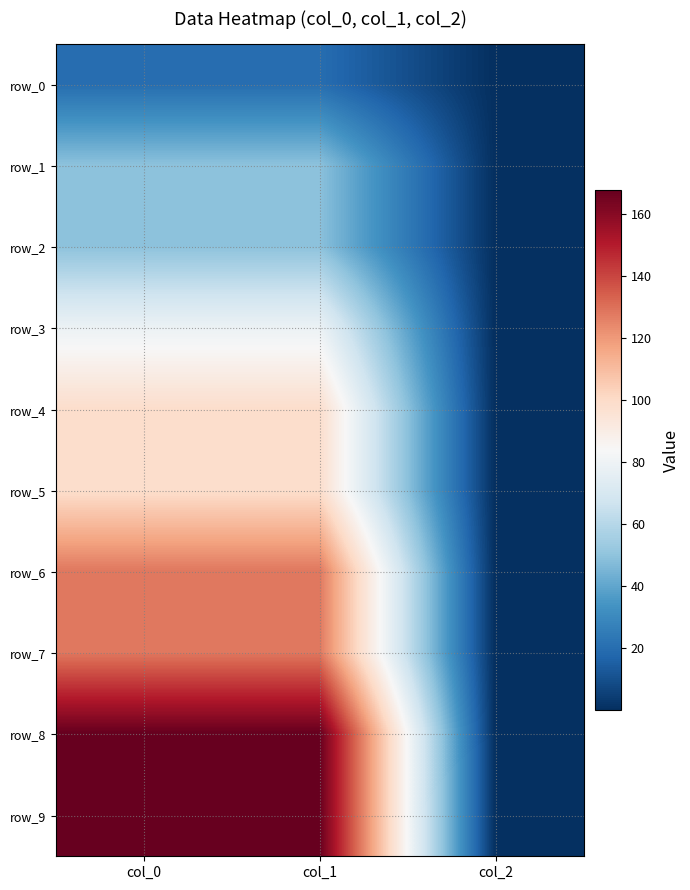

Which series has the largest range (max minus min)?

row_8